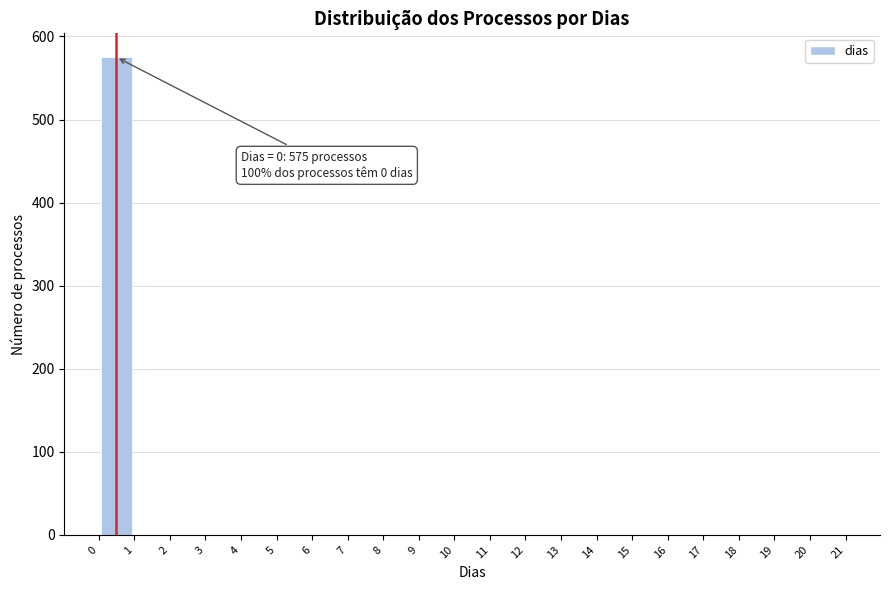

Which range on the x-axis has the tallest bar?

0 to 1